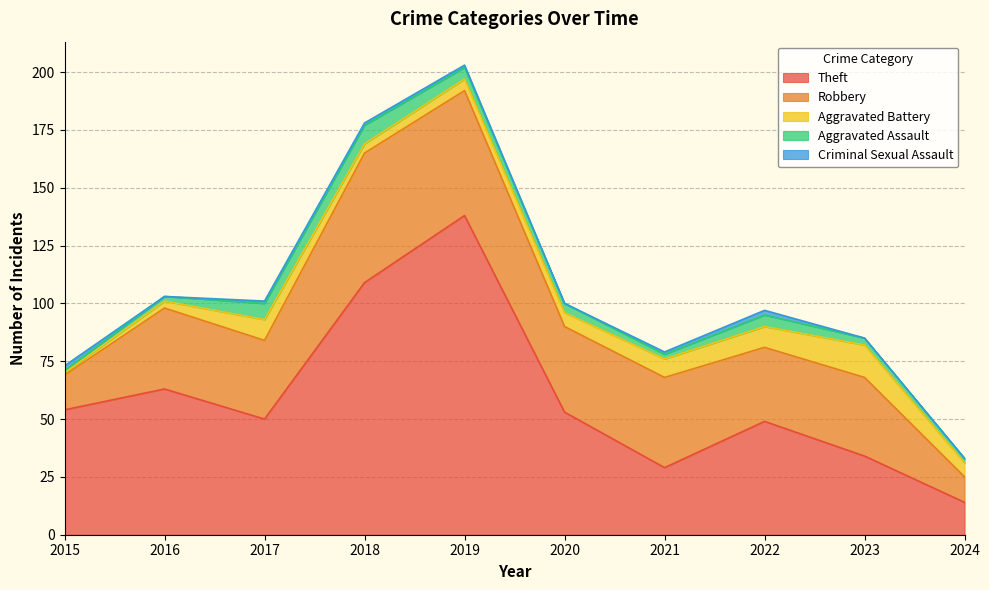

What are all the series names shown in the legend?

Theft, Robbery, Aggravated Battery, Aggravated Assault, Criminal Sexual Assault